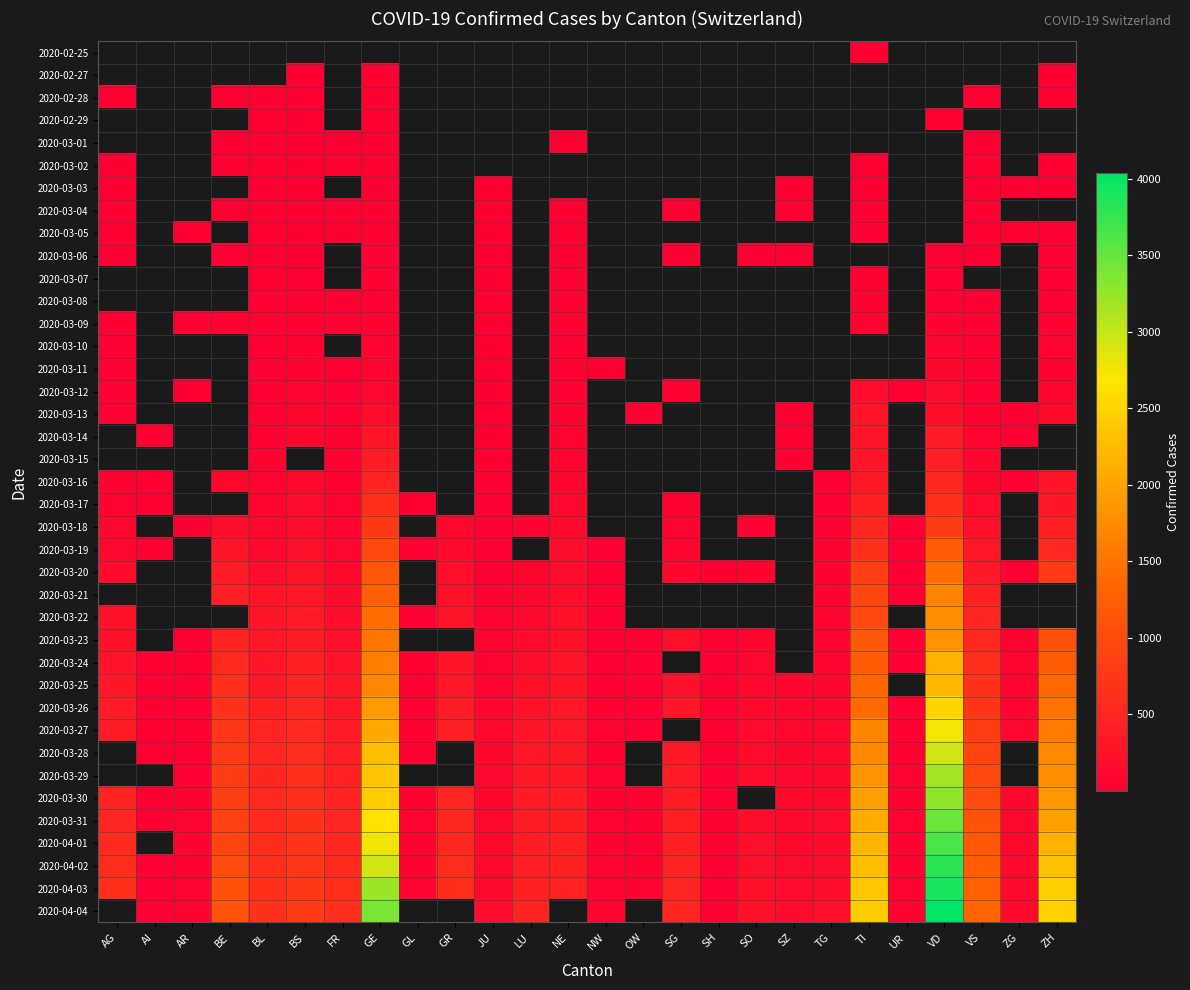

Where does the 2020-03-29 series first go above 365?

BE